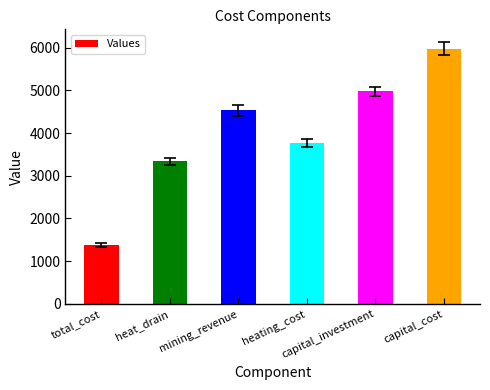

Which has a higher value, capital_cost or capital_investment?

capital_cost